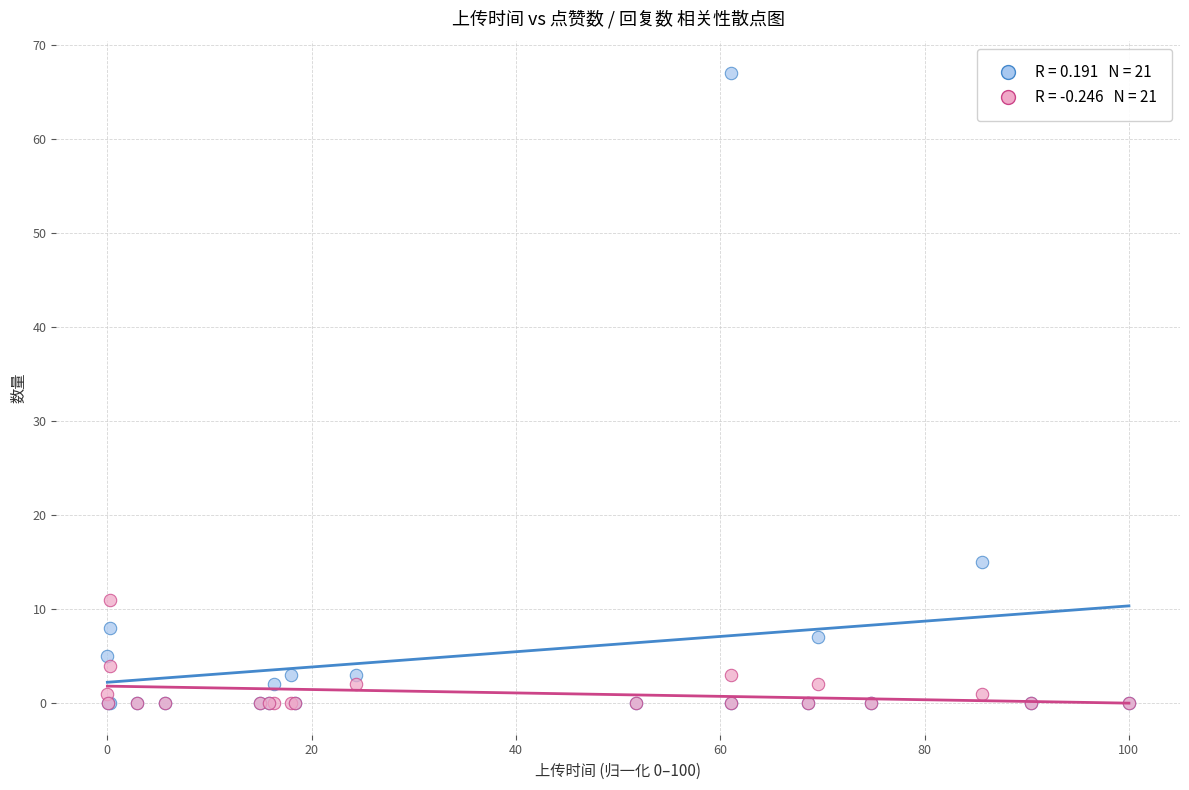

Across all series, what Y value is closest to 33?

15